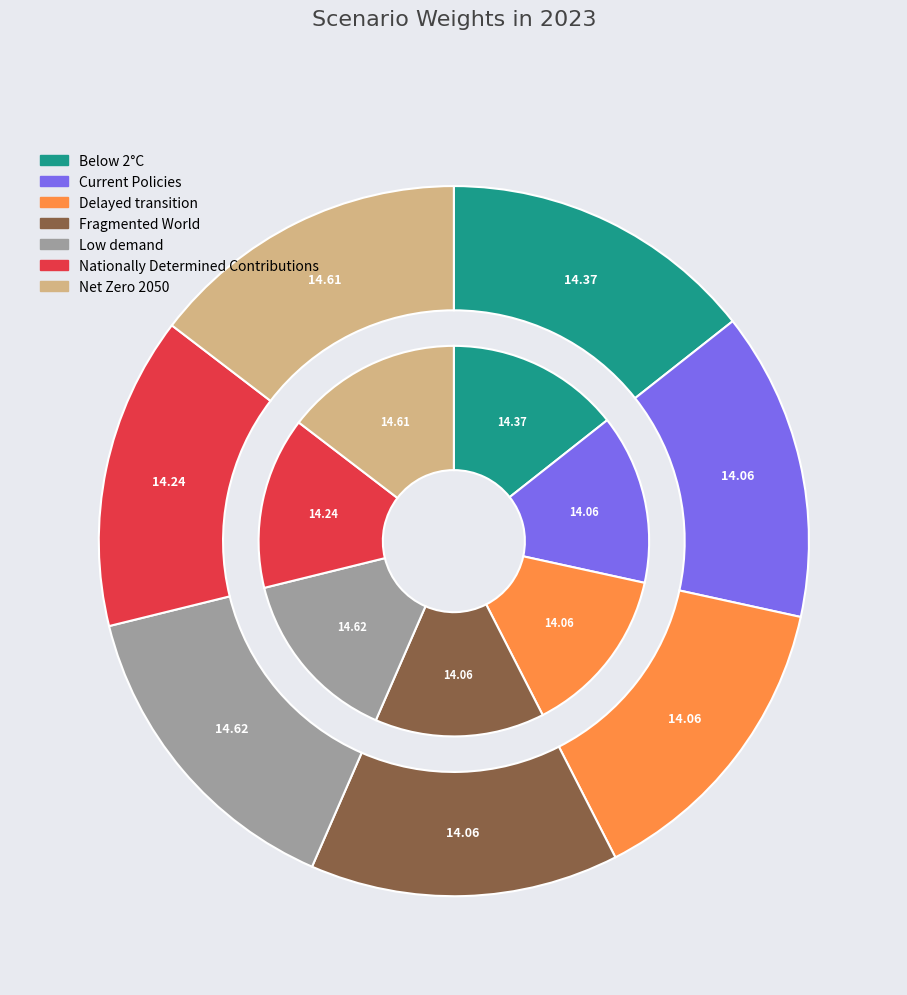

To the nearest percent, what is the difference between the Low demand and Delayed transition slice percentages?

1%